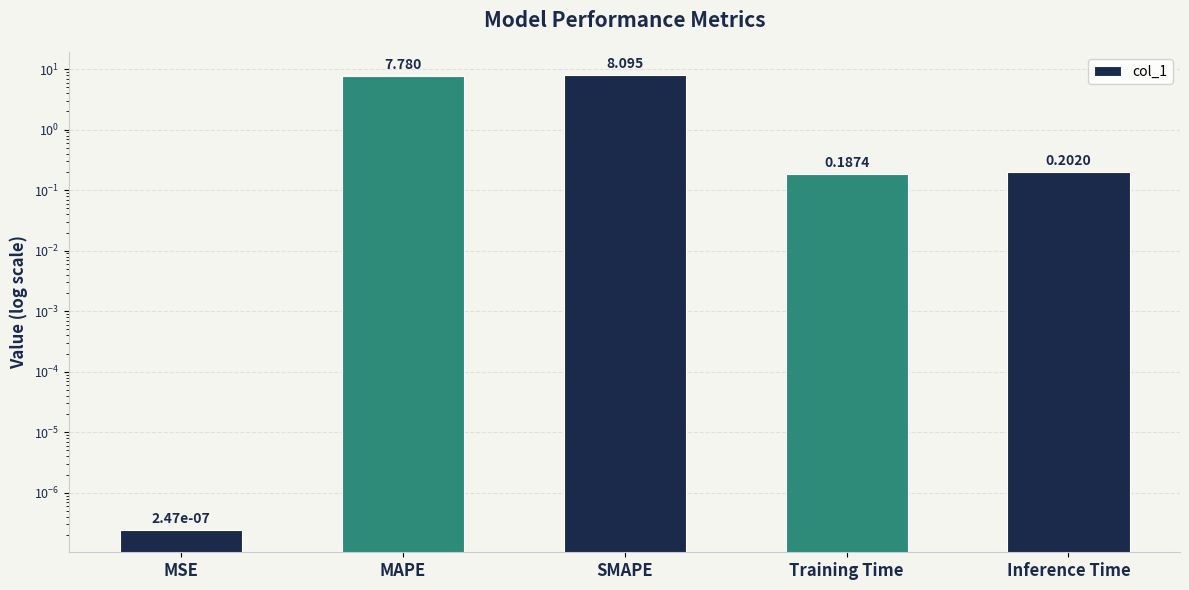

What is the label of the 1st bar from the right?

Inference Time